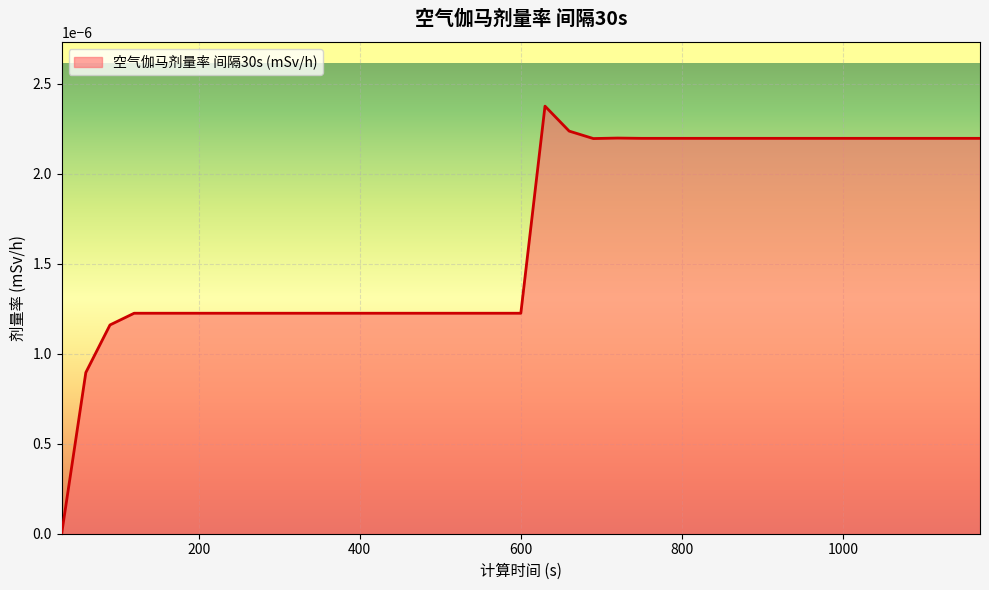

How many values are between 0 and 1?

39